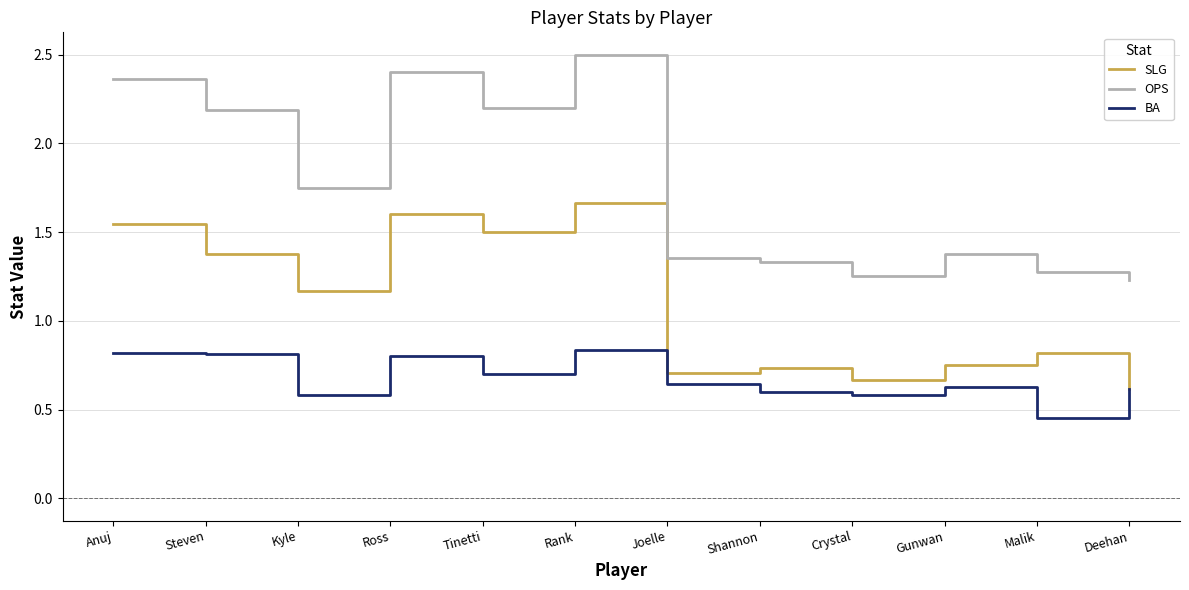

In OPS, how many points are higher than both neighbors (excluding endpoints)?

3